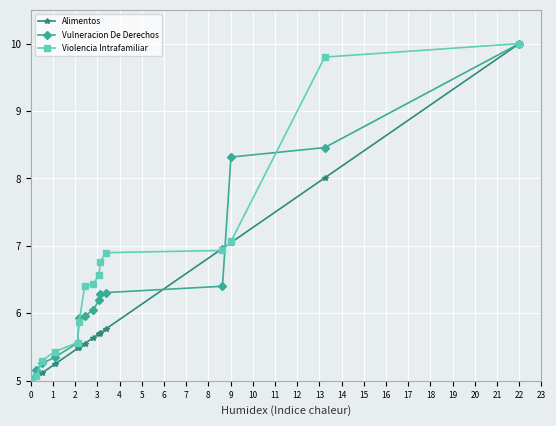

Does the chart display data point markers on the line(s)?

Yes